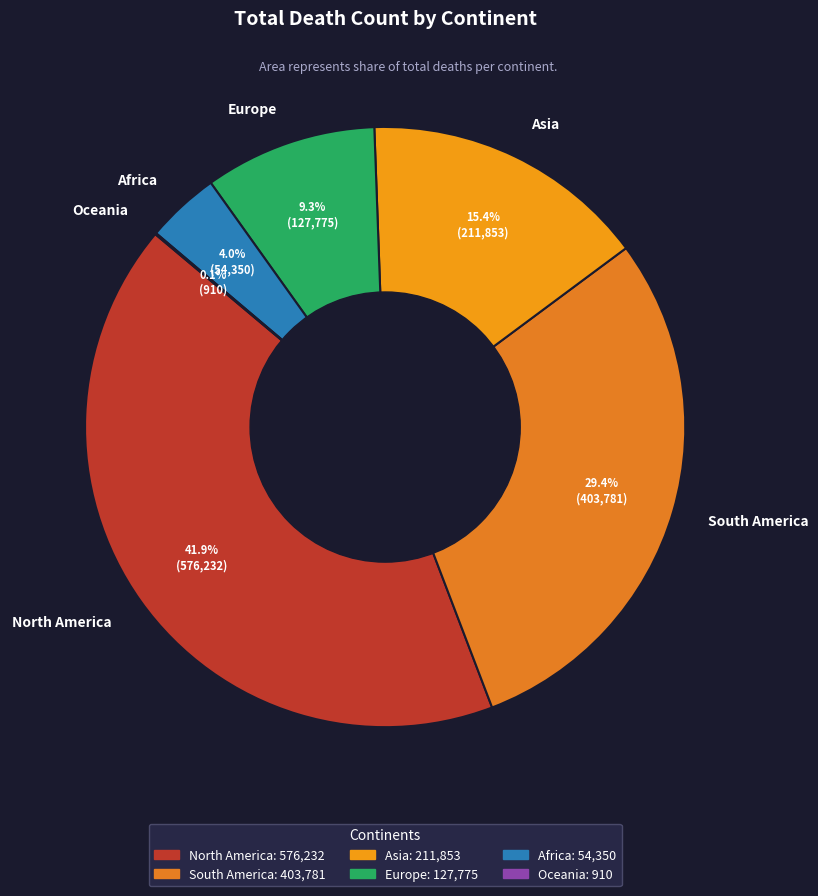

The Africa slice represents 4% of the pie. True or false?

True